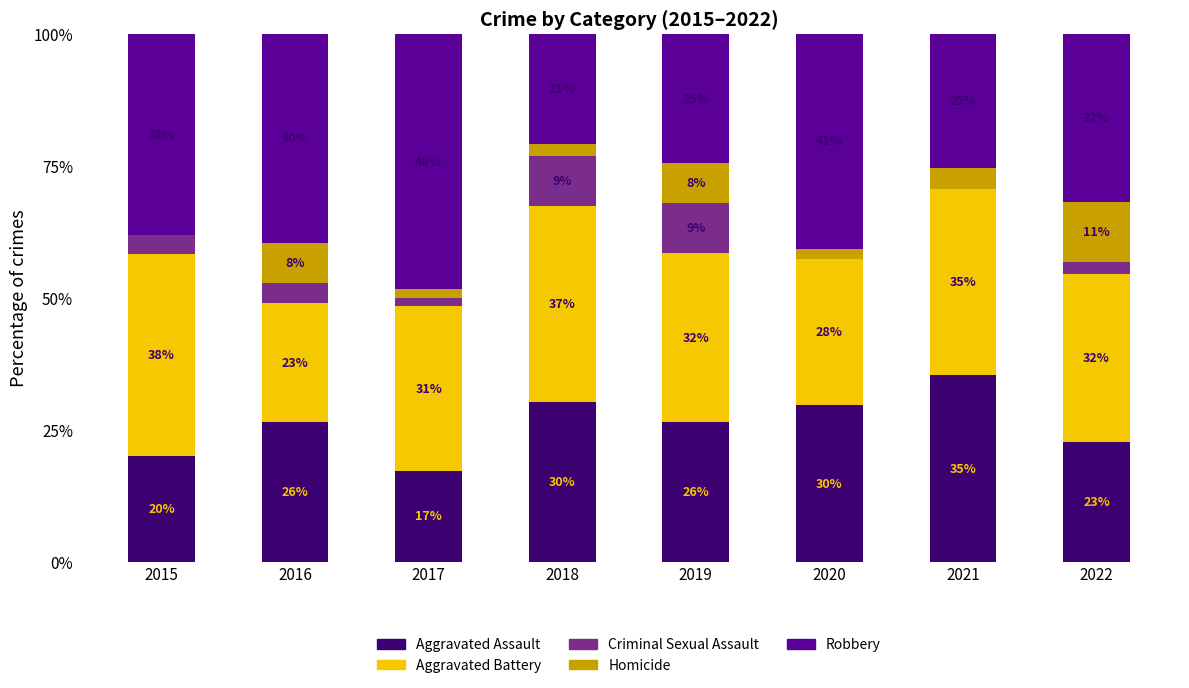

Are the bars grouped side by side (vs. stacked)?

No